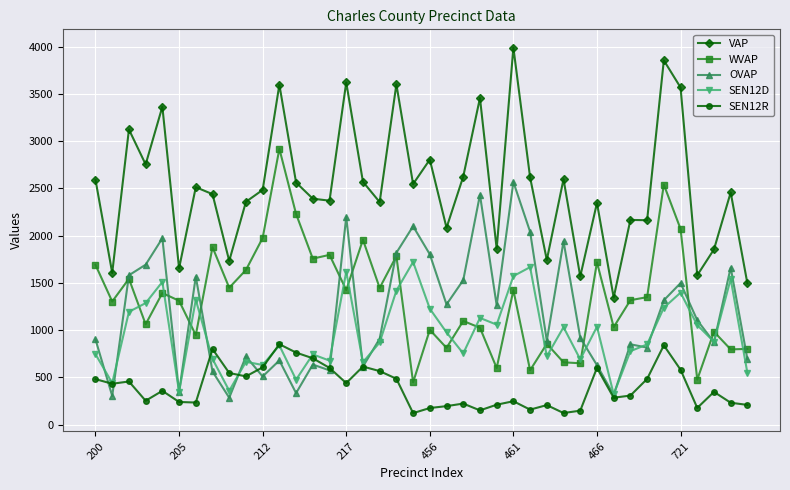

True or false: VAP has more than 1 interior local peaks.

True